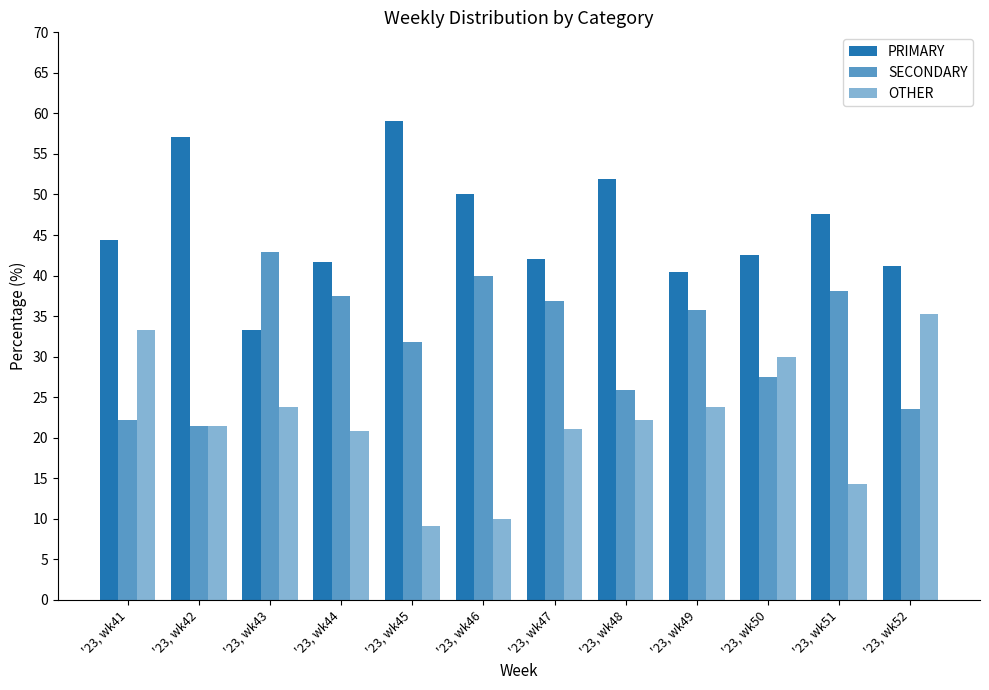

Read the PRIMARY value at '23, wk48.

51.9